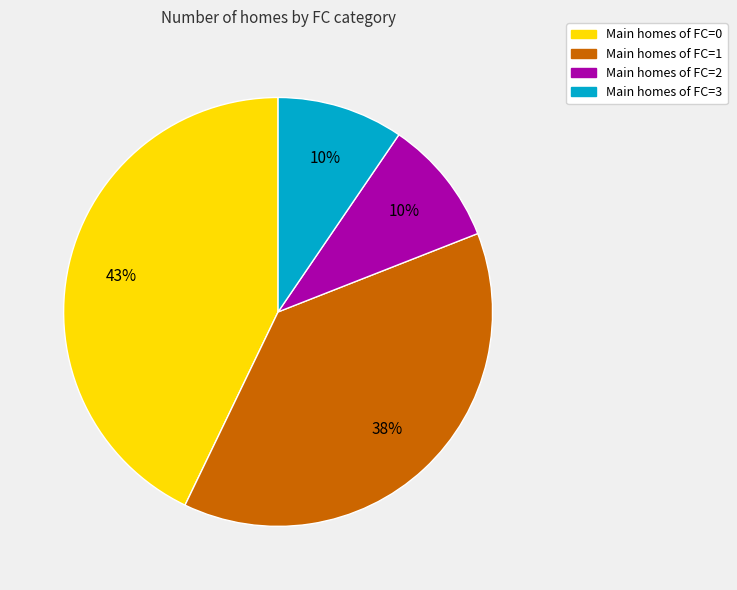

Is there a majority slice in this chart?

No